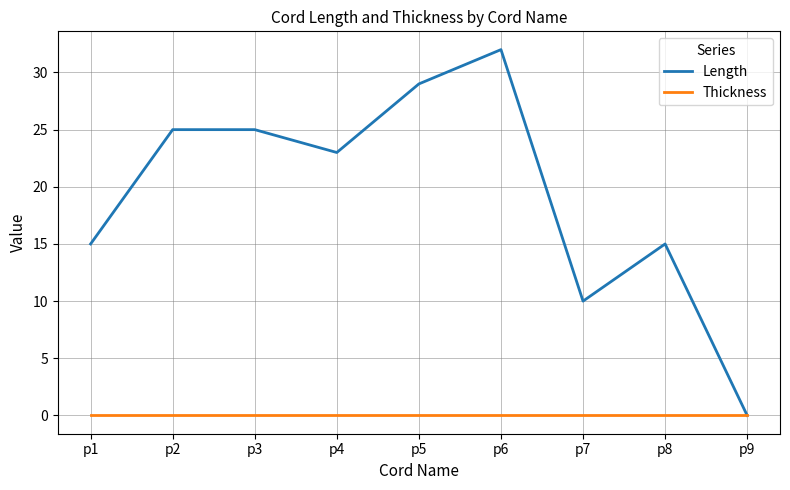

Rank the series by their maximum value, from highest to lowest.

Length, Thickness